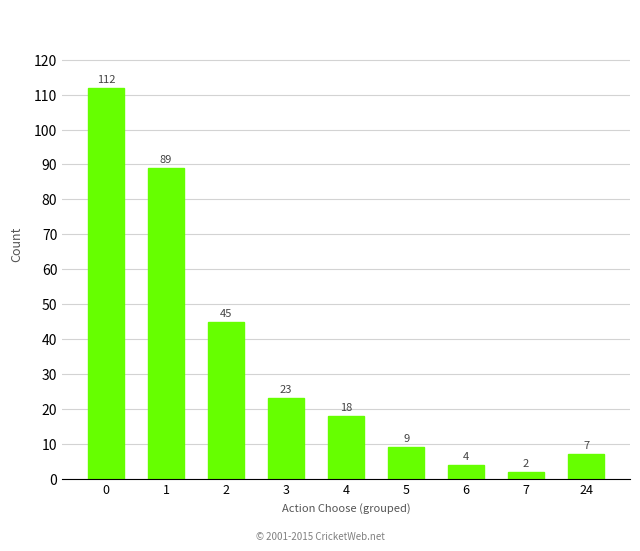

List the labels in order of value, smallest first.

7, 6, 24, 5, 4, 3, 2, 1, 0